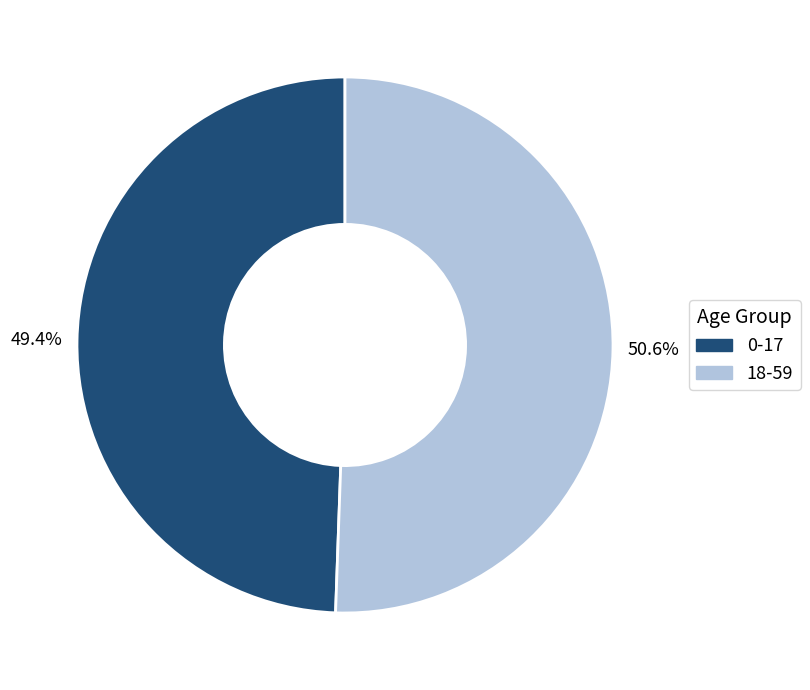

What percentage do 18-59 and 0-17 together represent?

100.0%